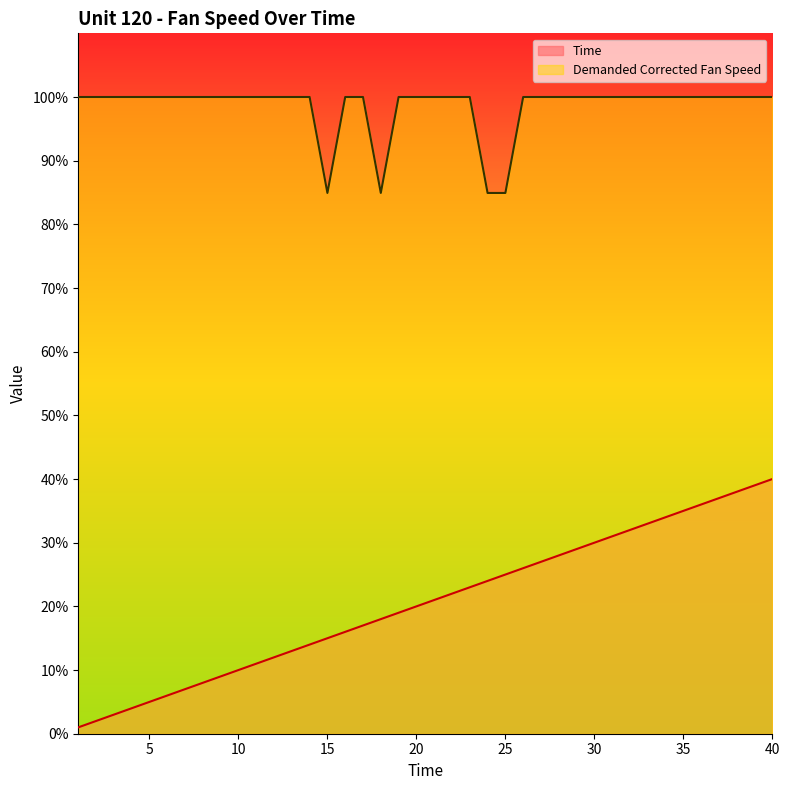

At which label does Demanded Corrected Fan Speed reach its minimum?

15